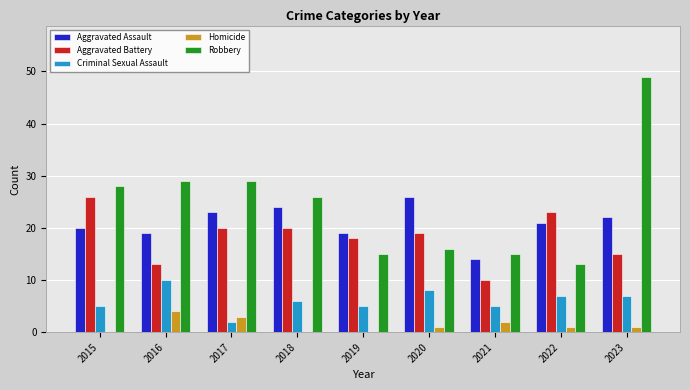

What is the total value across all series at 2021?

46